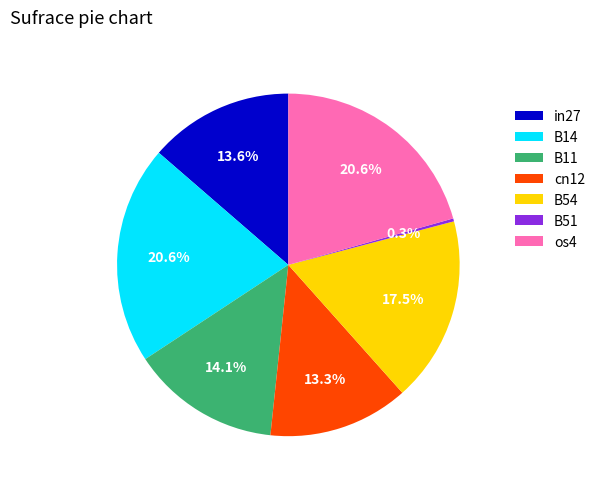

Is it true that B14 is 28% of the pie?

False